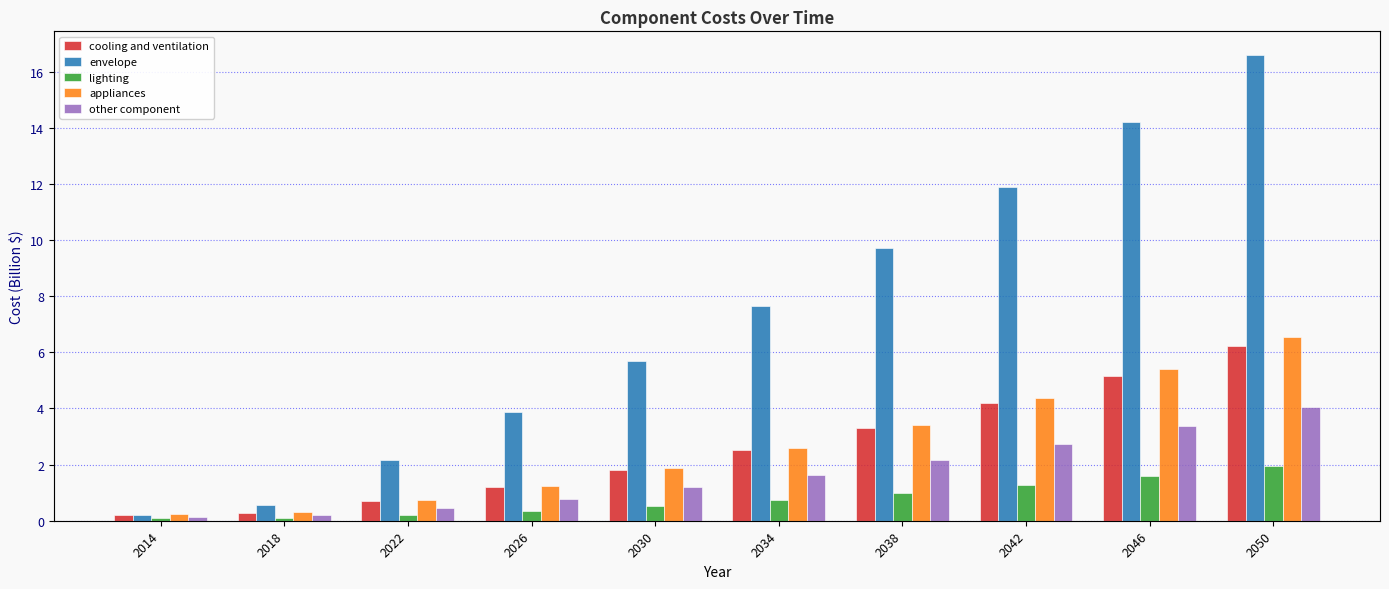

True or false: other component has a value of 1.1 at 2026.

False